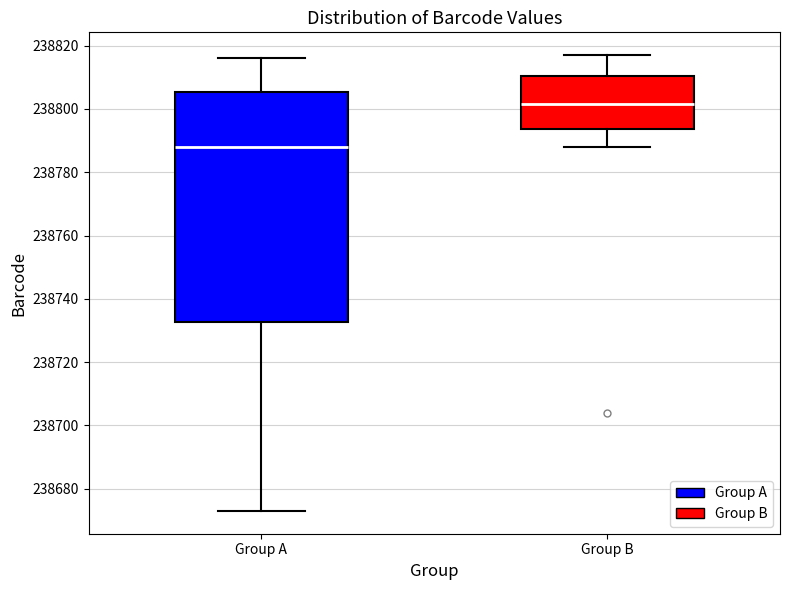

Reading left to right, read every box against the y-axis: the position of its median line, the range the box covers, and the ends of its whiskers. The values are not printed on the chart, so give them approximately, as read against the axis.

Group A: median 238788, box 238732 to 238806, whiskers 238674 to 238816
Group B: median 238802, box 238794 to 238810, whiskers 238788 to 238818